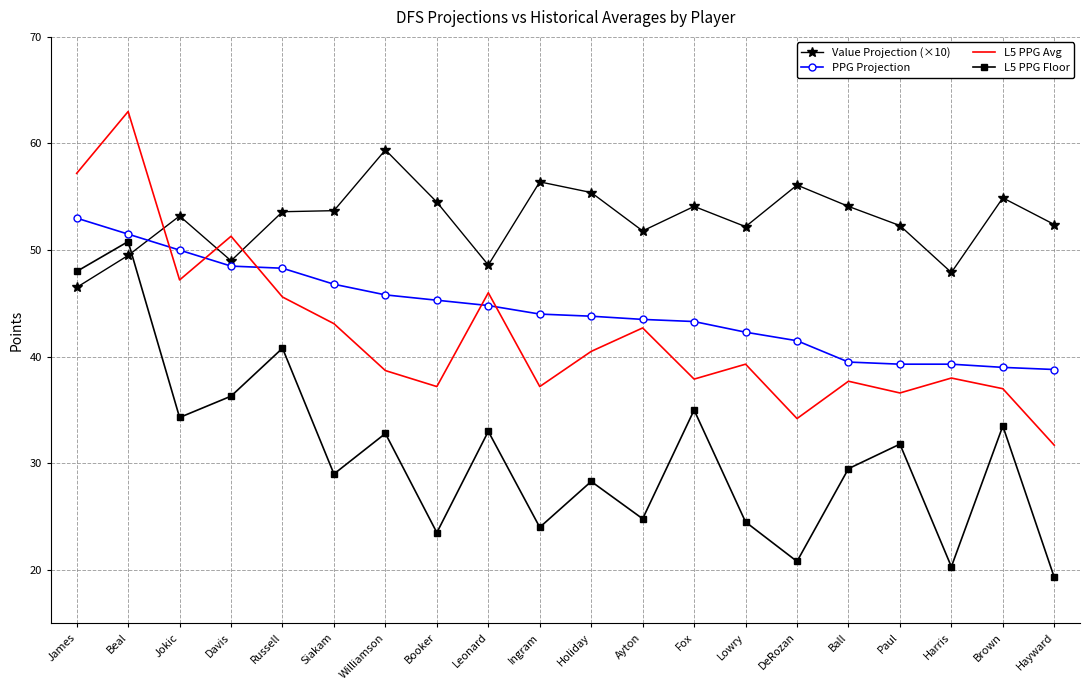

What is the greatest value displayed?

63.0